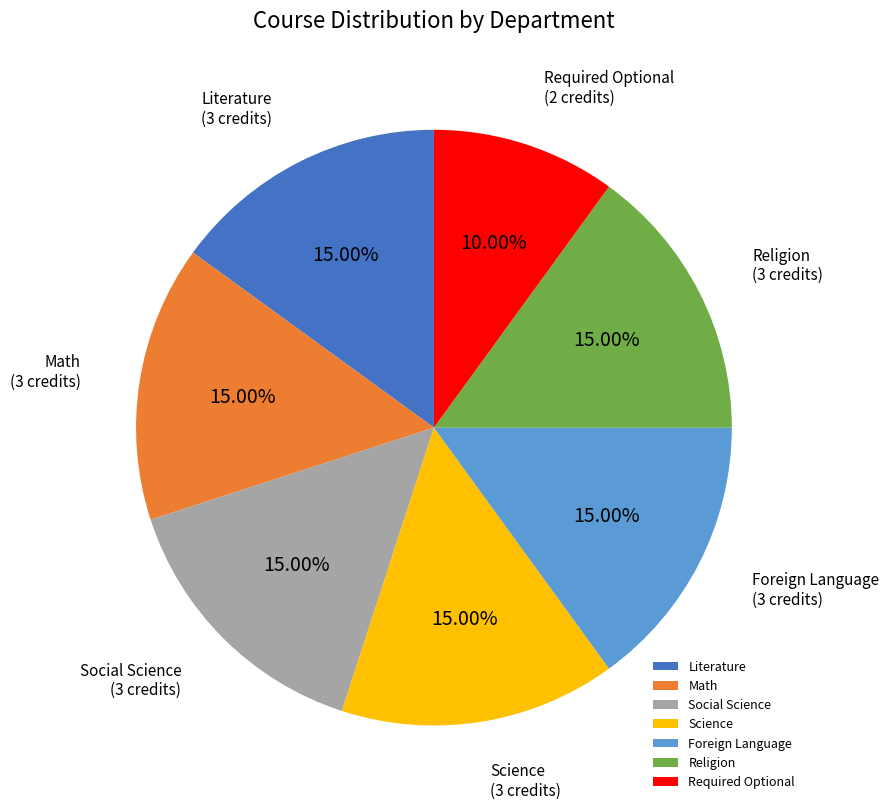

Which category has the smallest portion of the pie?

Required Optional